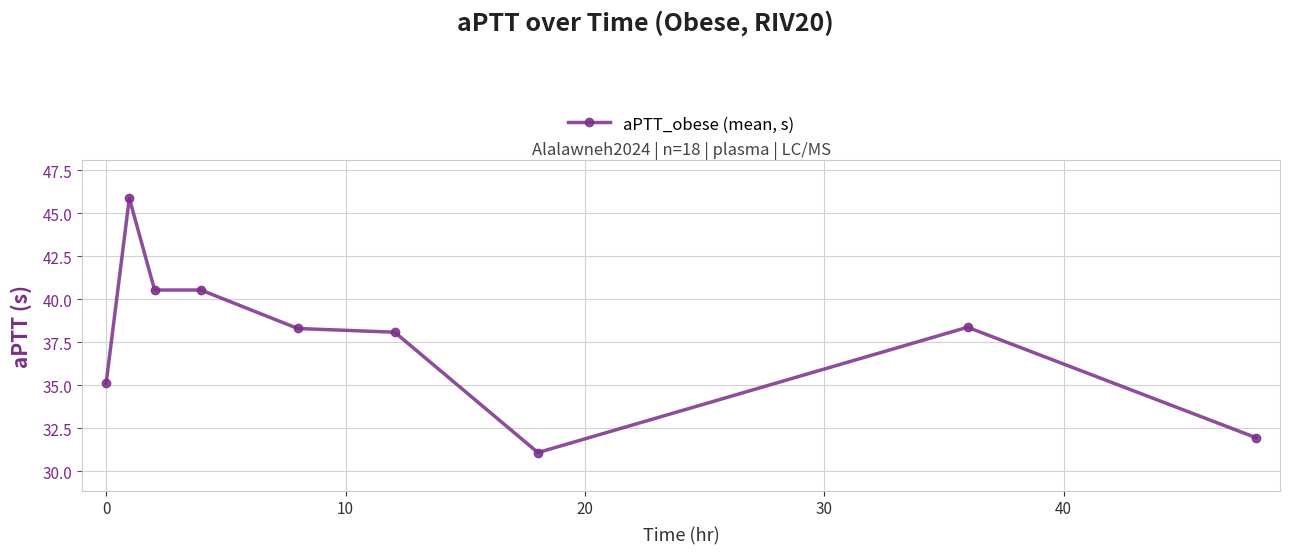

What is the value of the 9th point from the left?

31.9